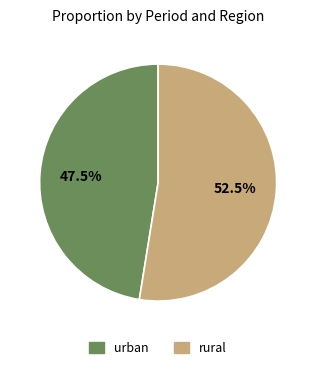

To the nearest percent, what is the difference between the largest and smallest slice percentages?

5%